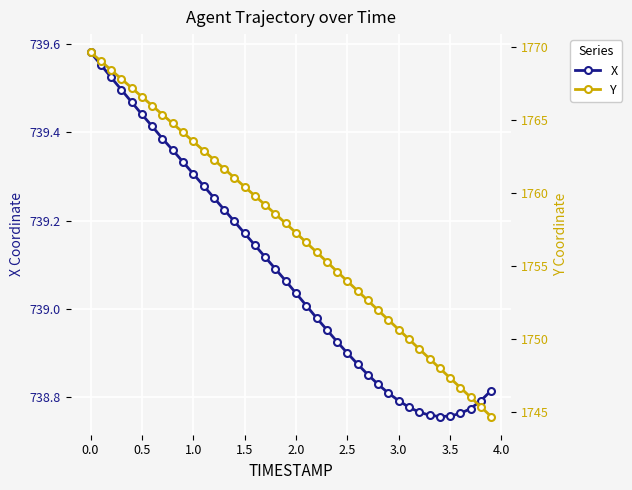

At how many categories does at least one series exceed 1315?

40